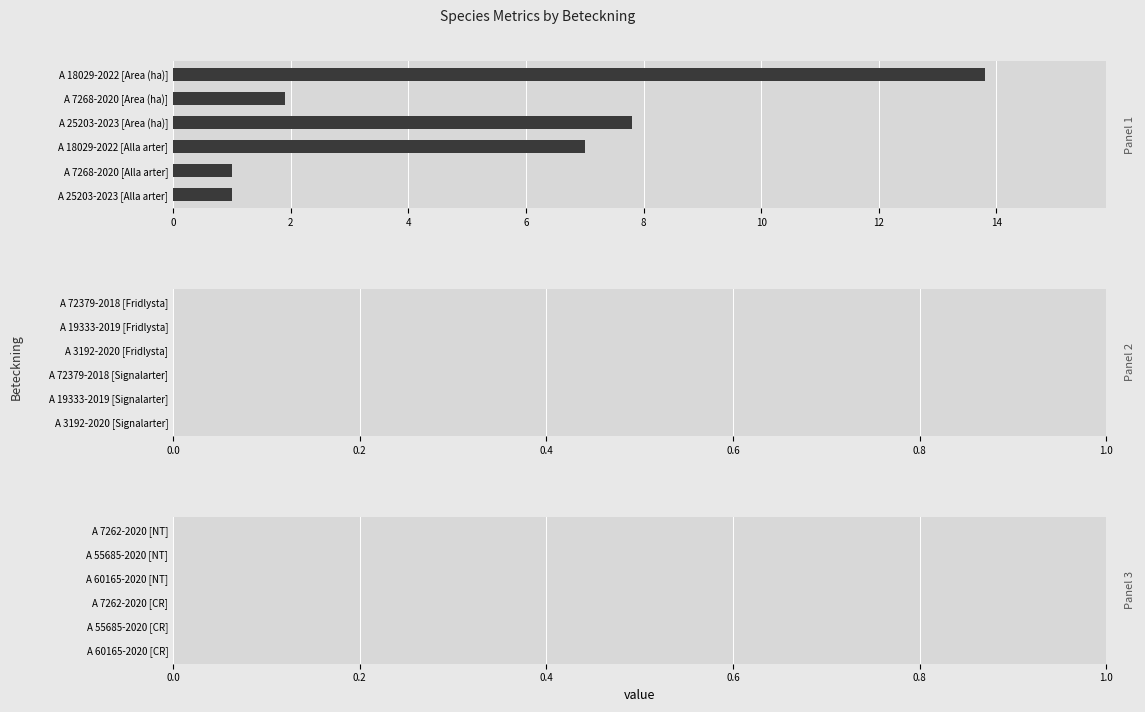

How many series are shown in this chart?

1